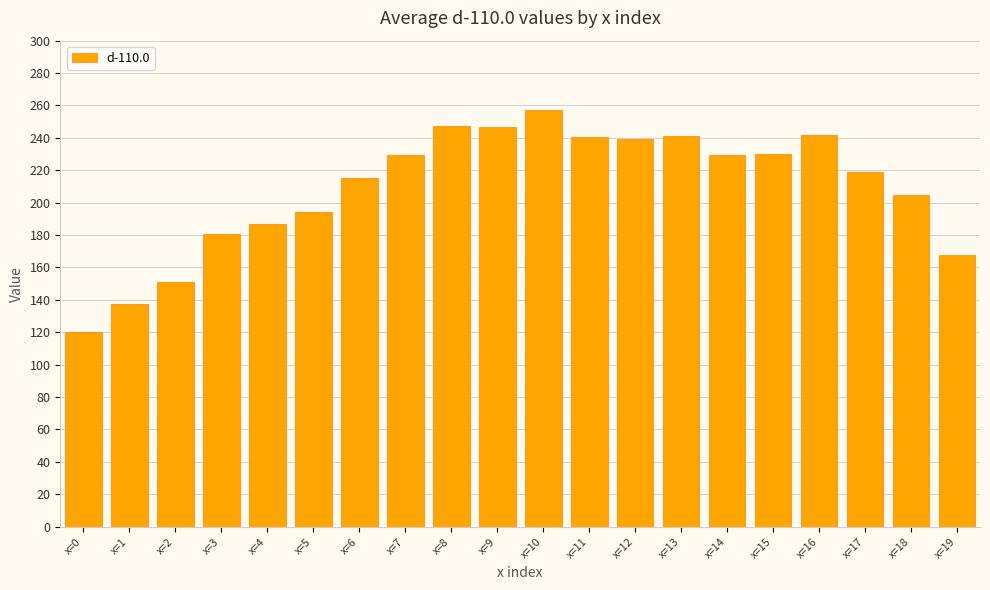

What is the sum of the values at x=1 and x=11?

378.0